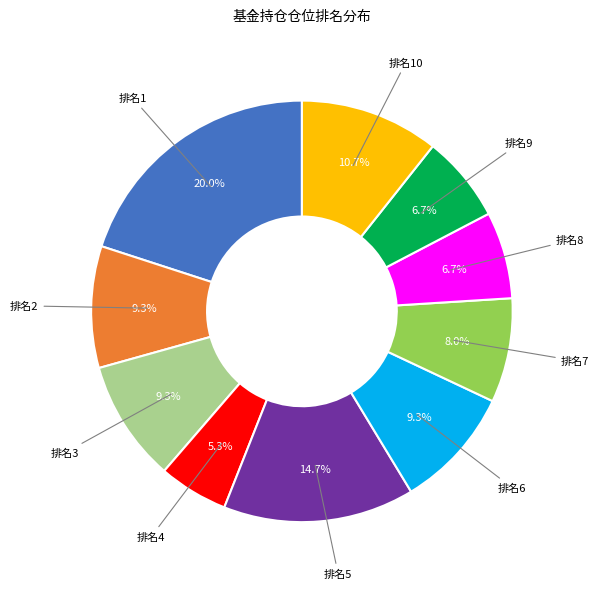

Is there a majority slice in this chart?

No